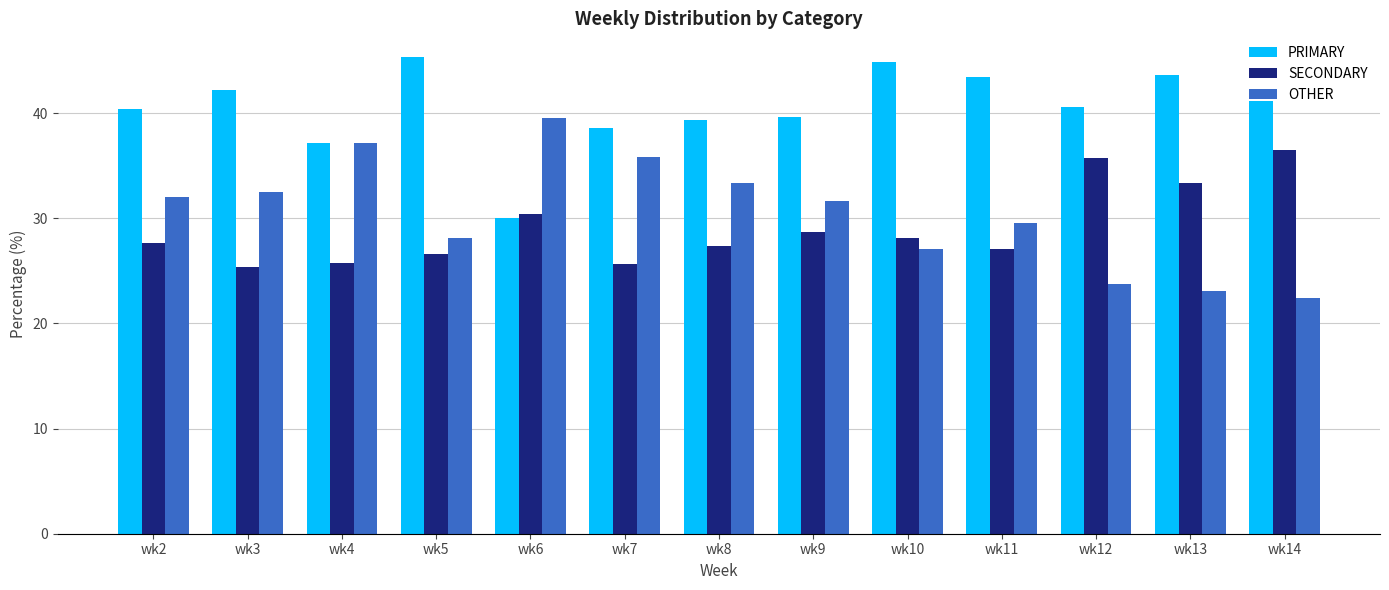

How many series are shown in this chart?

3